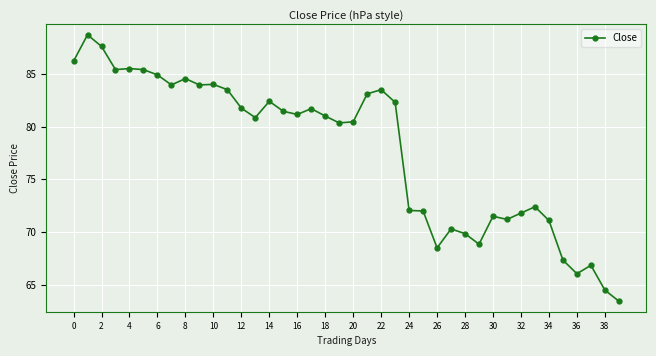

What is the maximum value shown in the chart?

88.7